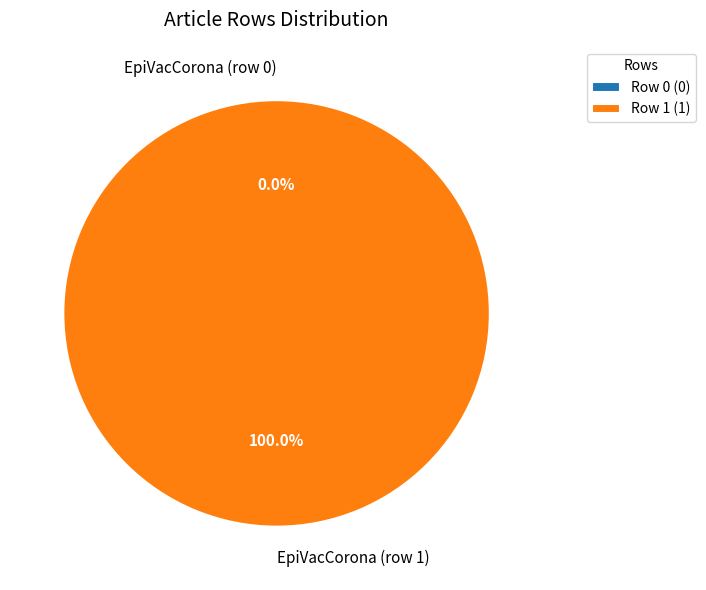

The EpiVacCorona (row 1) slice represents 99% of the pie. True or false?

False